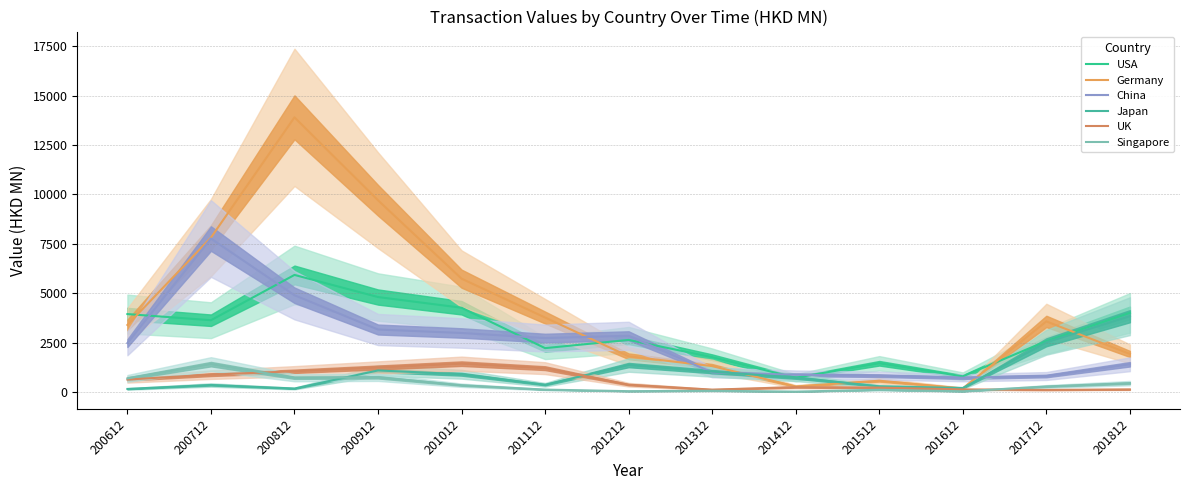

Reading left to right, extract all data points from this chart.

USA: 3940.1	3628.5	5922.1	4802.0	4260.6	2215.0	2630.4	1758.0	718.6	1449.2	788.3	2569.7	4001.9
Germany: 3388.6	7811.2	13901.2	9701.1	5731.9	3764.7	1801.4	1305.5	274.5	564.9	173.3	3569.6	1921.2
China: 2471.0	7763.3	4893.6	3157.5	2982.4	2724.6	2840.7	985.0	866.4	821.5	715.5	803.9	1397.9
Japan: 148.9	349.4	169.5	1085.7	894.2	361.2	1358.6	1027.7	722.7	280.5	196.0	2510.0	3830.9
UK: 625.1	872.6	1043.6	1235.9	1428.9	1201.1	363.6	113.5	239.2	215.1	124.5	100.5	125.4
Singapore: 683.5	1405.4	715.8	738.3	336.9	115.1	36.0	56.5	13.7	105.5	30.4	274.0	443.2